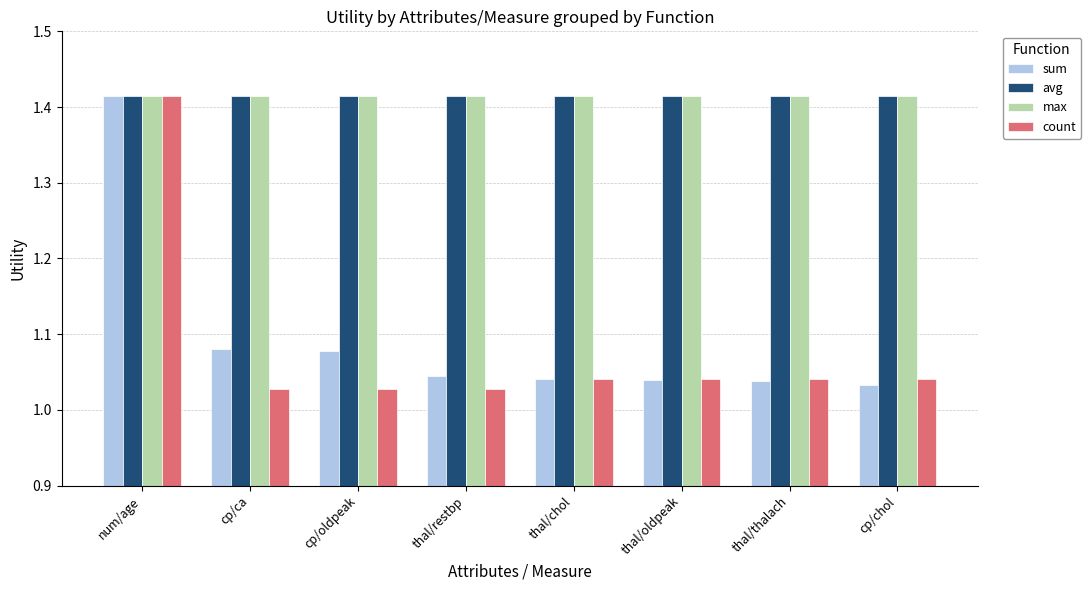

At how many categories does at least one series exceed 1?

8